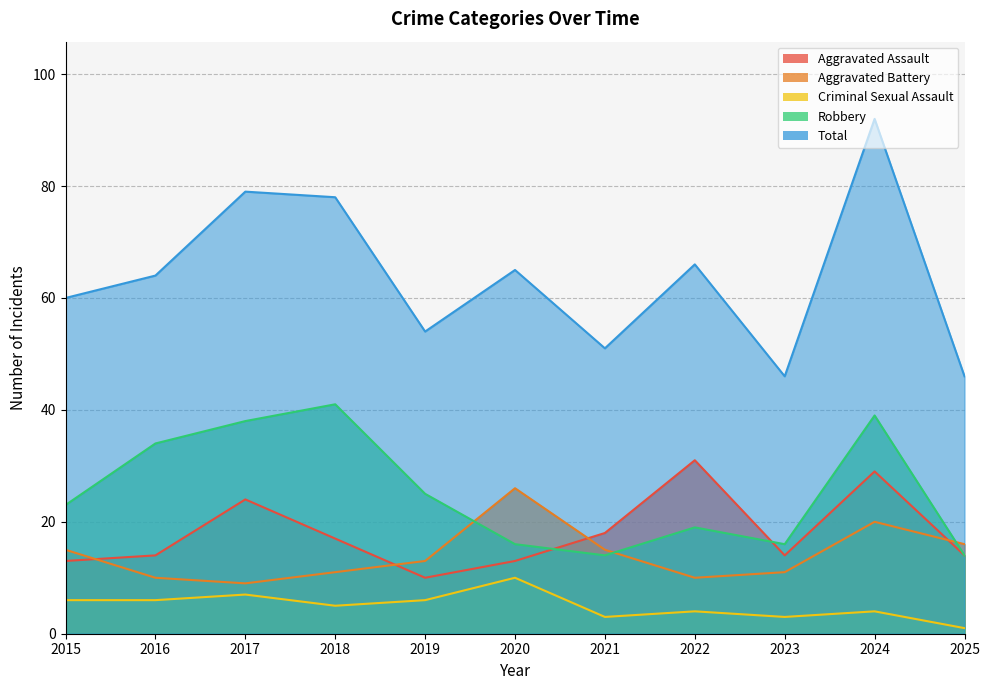

How many lines are shown in the chart?

5